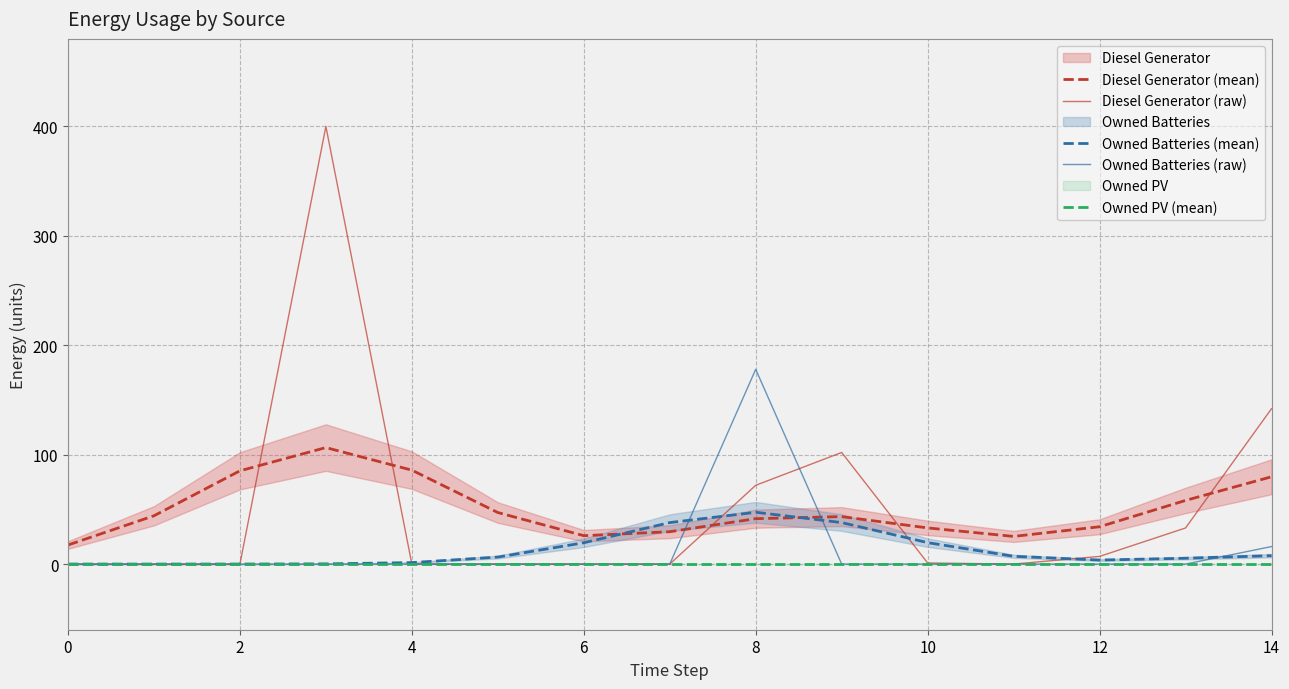

What is the highest value of the Owned Batteries (raw) series?

178.0